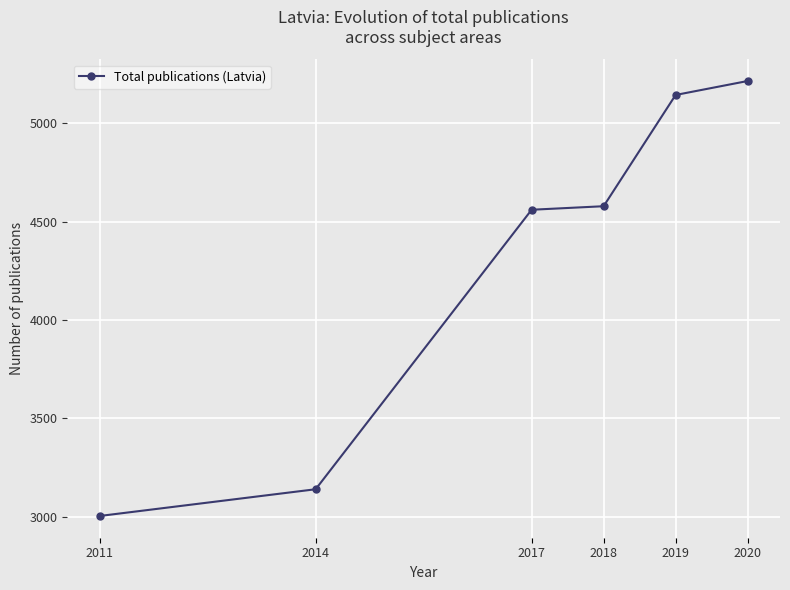

What is the maximum value shown in the chart?

5216